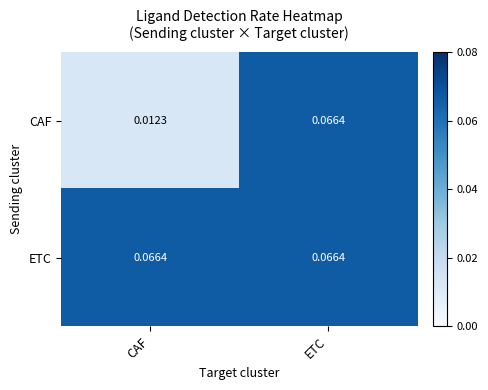

At which label is CAF closest to 0?

CAF